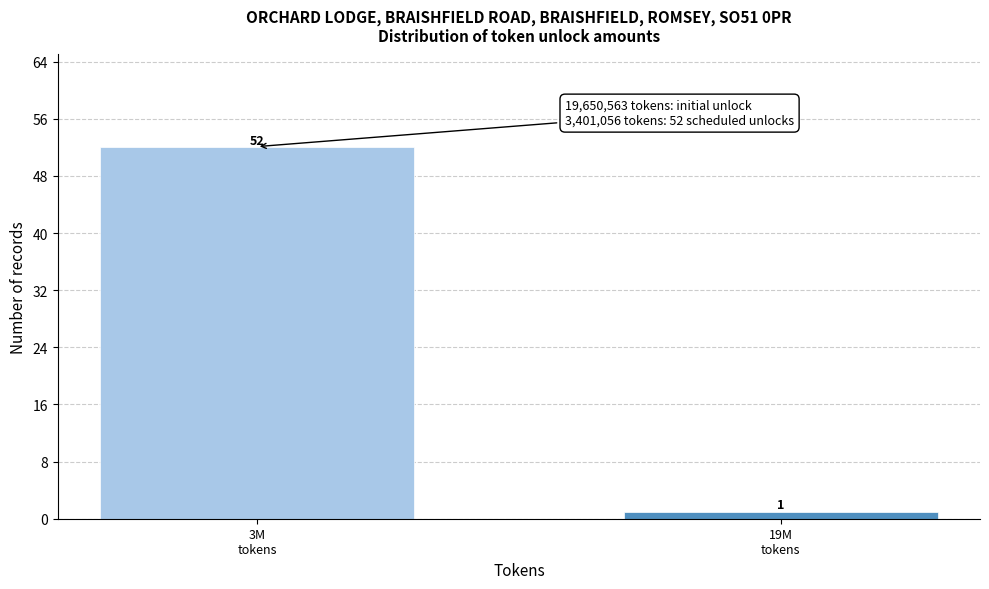

Reading left to right, transcribe all the data shown in this chart.

52	1